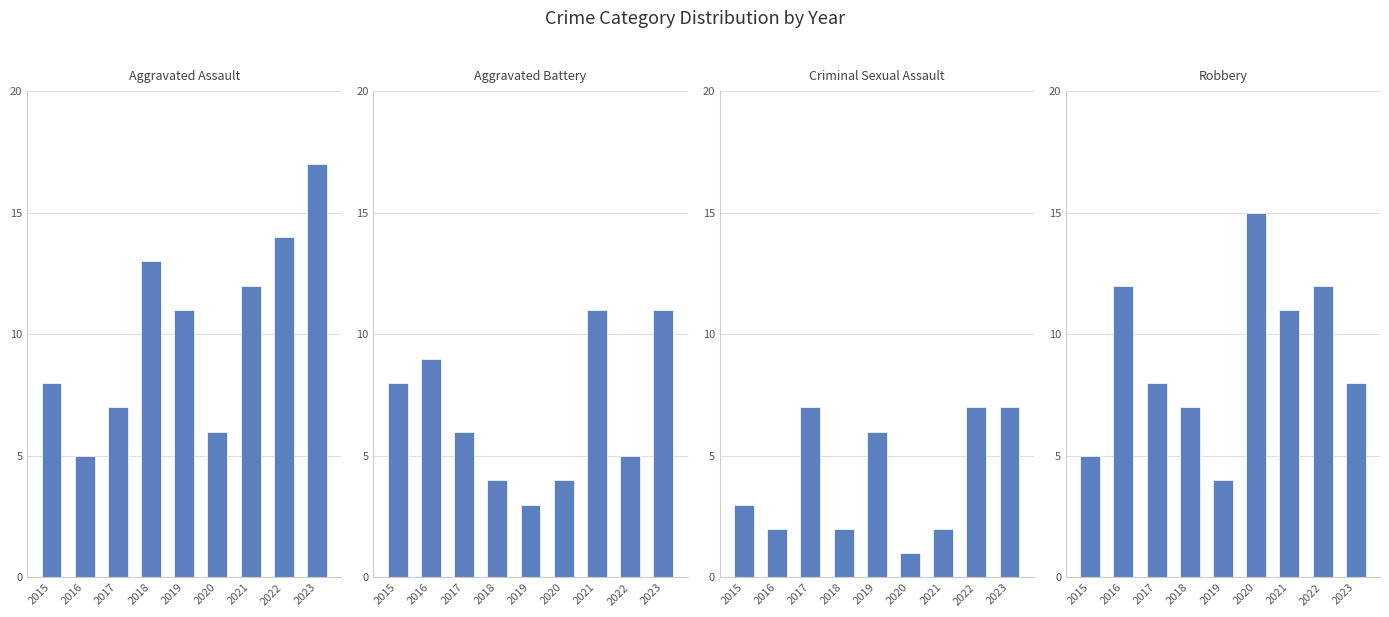

Count the number of data series in this chart.

4